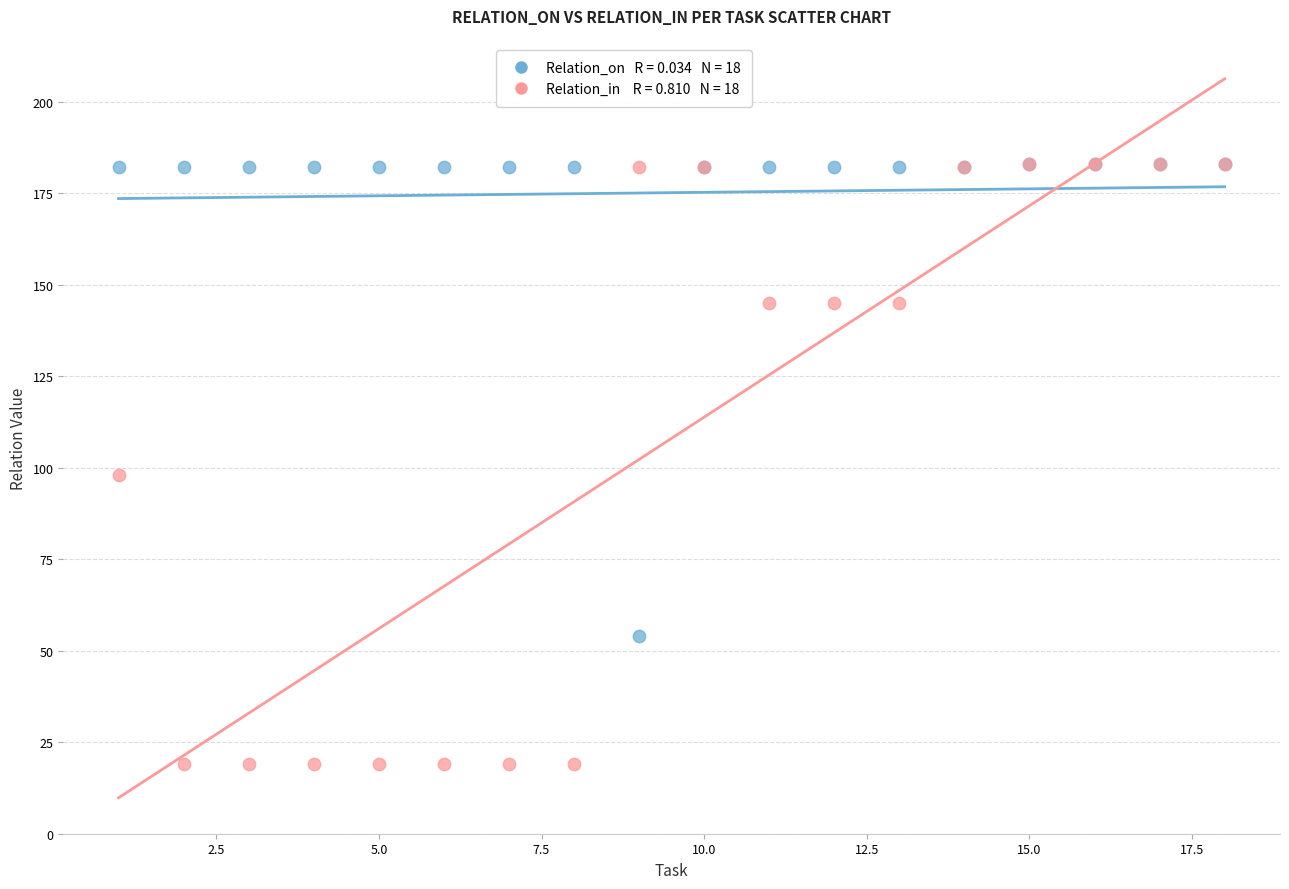

Across all series, what Y value is closest to 101?

98